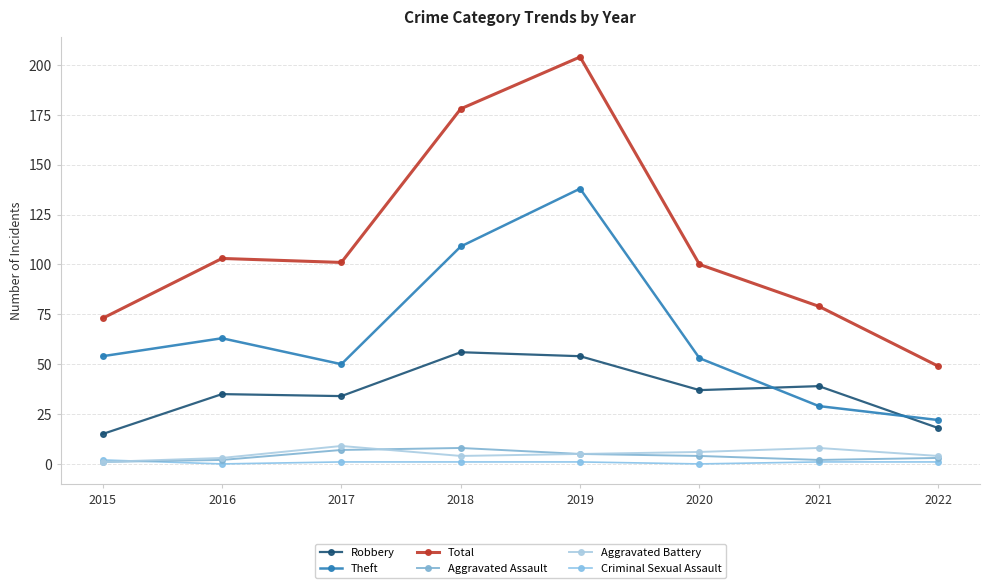

Is this an area chart (filled region under the line)?

No